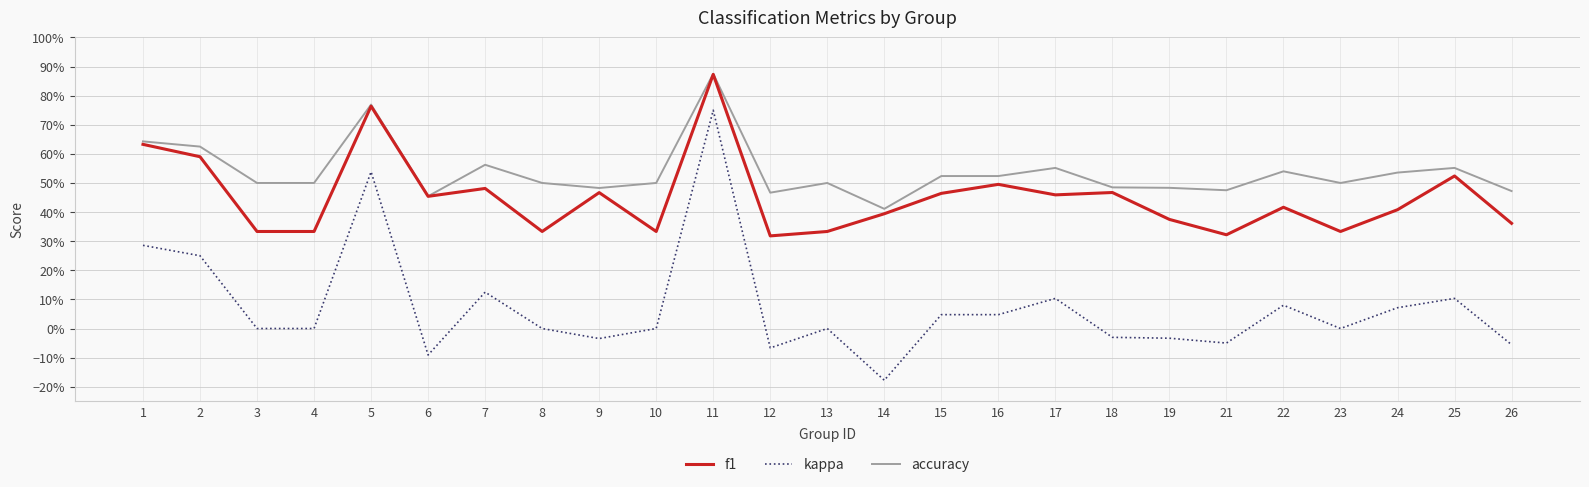

The accuracy series shows 0.4 at 11. True or false?

False